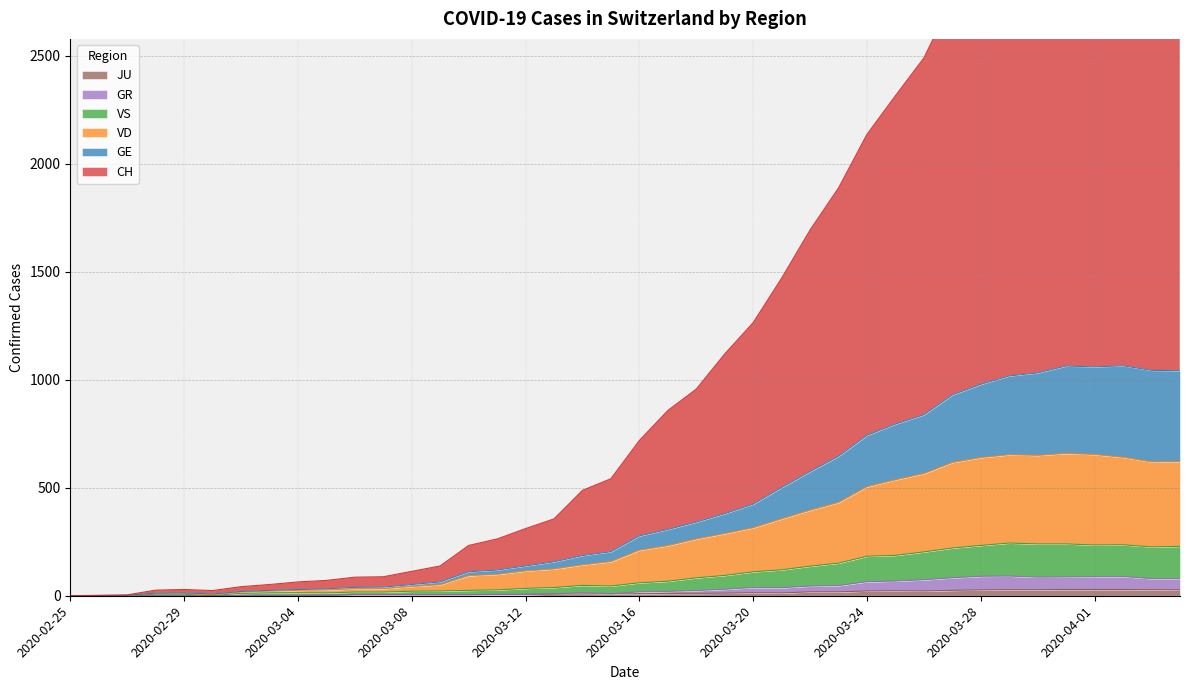

What is the spread (max minus min) of values at 2020-03-08?

108